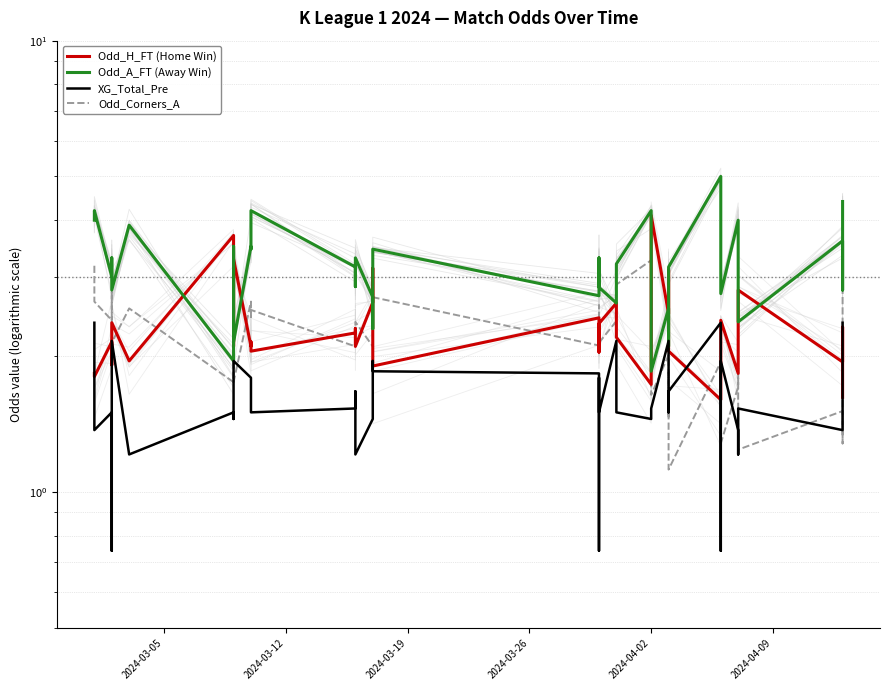

How many interior local peaks does the Odd_Corners_A series have?

14